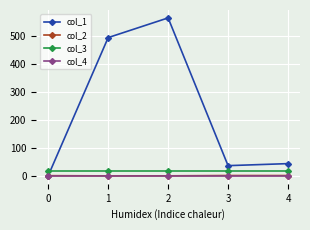

Which series has the widest spread of values?

col_1